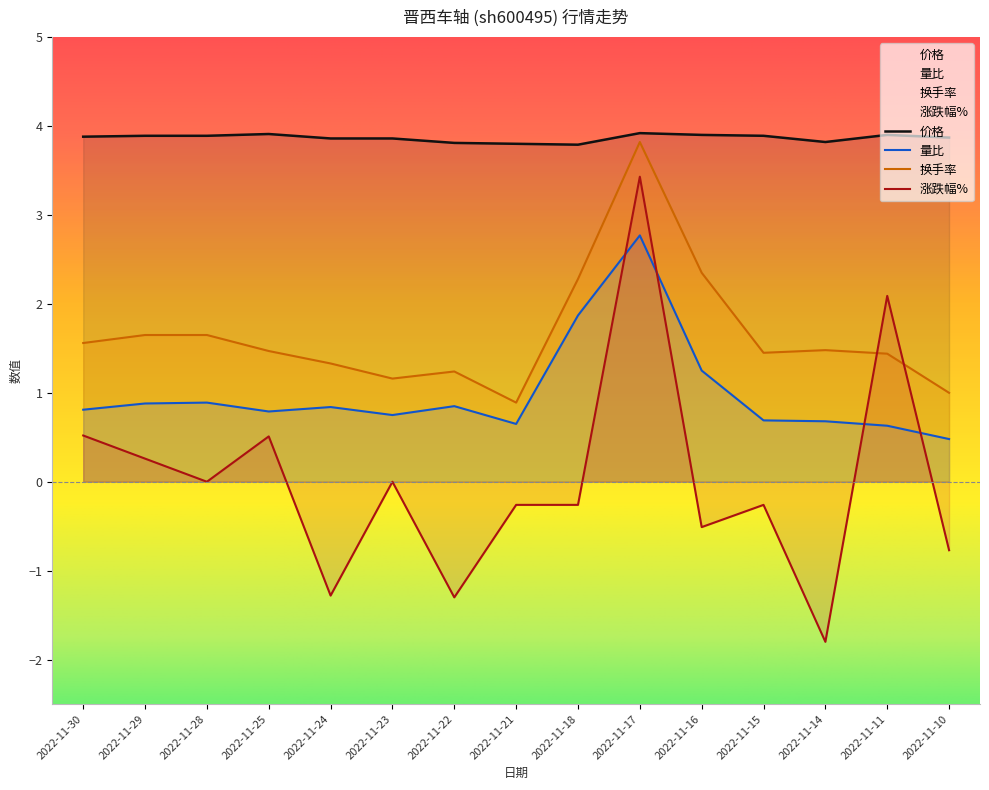

Reading right to left, what are all the values shown in this chart?

价格: 2022-11-30=3.9	2022-11-29=3.9	2022-11-28=3.9	2022-11-25=3.9	2022-11-24=3.9	2022-11-23=3.9	2022-11-22=3.8	2022-11-21=3.8	2022-11-18=3.8	2022-11-17=3.9	2022-11-16=3.9	2022-11-15=3.9	2022-11-14=3.8	2022-11-11=3.9	2022-11-10=3.9
涨跌幅%: 2022-11-30=0.5	2022-11-29=0.3	2022-11-28=0.0	2022-11-25=0.5	2022-11-24=-1.3	2022-11-23=0.0	2022-11-22=-1.3	2022-11-21=-0.3	2022-11-18=-0.3	2022-11-17=3.4	2022-11-16=-0.5	2022-11-15=-0.3	2022-11-14=-1.8	2022-11-11=2.1	2022-11-10=-0.8
量比: 2022-11-30=0.8	2022-11-29=0.9	2022-11-28=0.9	2022-11-25=0.8	2022-11-24=0.8	2022-11-23=0.8	2022-11-22=0.8	2022-11-21=0.7	2022-11-18=1.9	2022-11-17=2.8	2022-11-16=1.2	2022-11-15=0.7	2022-11-14=0.7	2022-11-11=0.6	2022-11-10=0.5
换手率: 2022-11-30=1.6	2022-11-29=1.6	2022-11-28=1.6	2022-11-25=1.5	2022-11-24=1.3	2022-11-23=1.2	2022-11-22=1.2	2022-11-21=0.9	2022-11-18=2.3	2022-11-17=3.8	2022-11-16=2.4	2022-11-15=1.4	2022-11-14=1.5	2022-11-11=1.4	2022-11-10=1.0